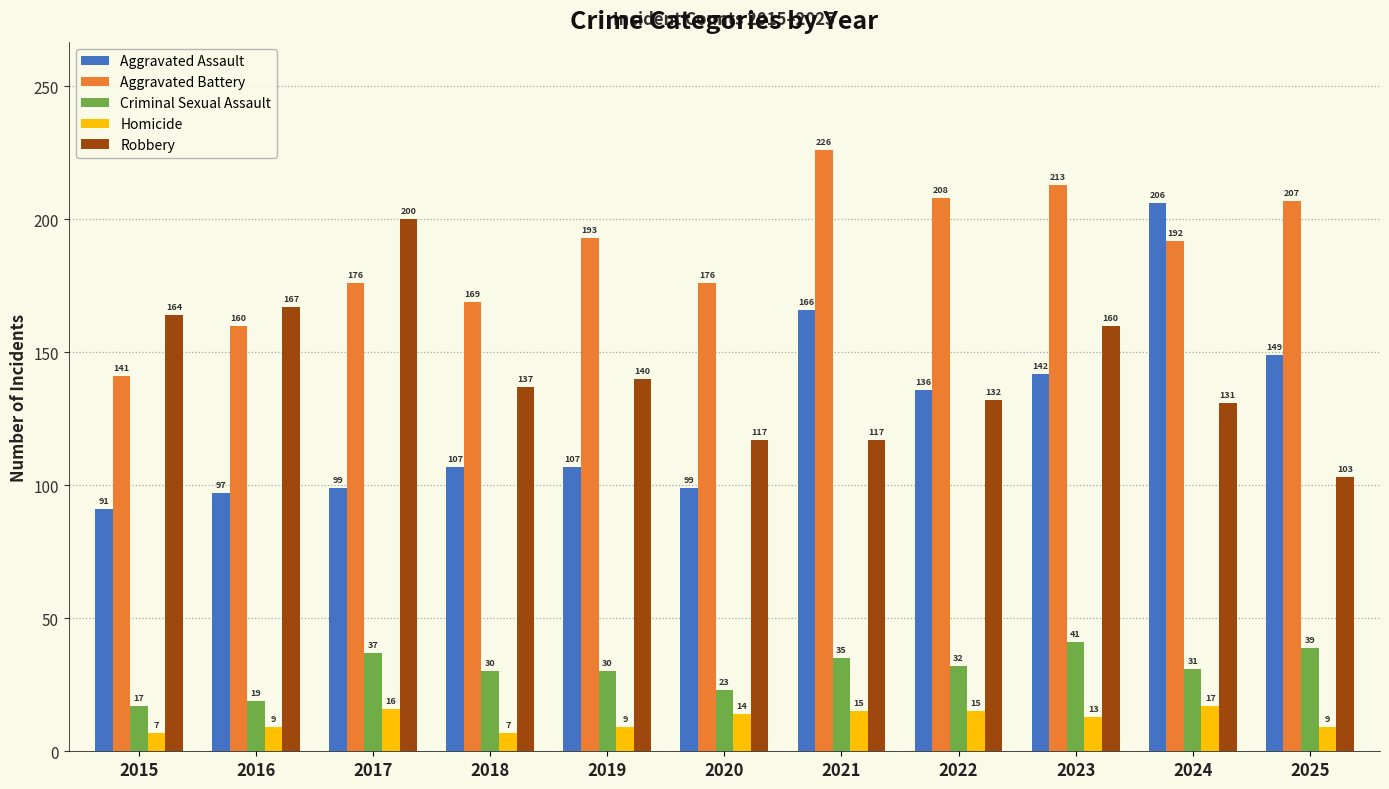

Which series has the widest spread of values?

Aggravated Assault